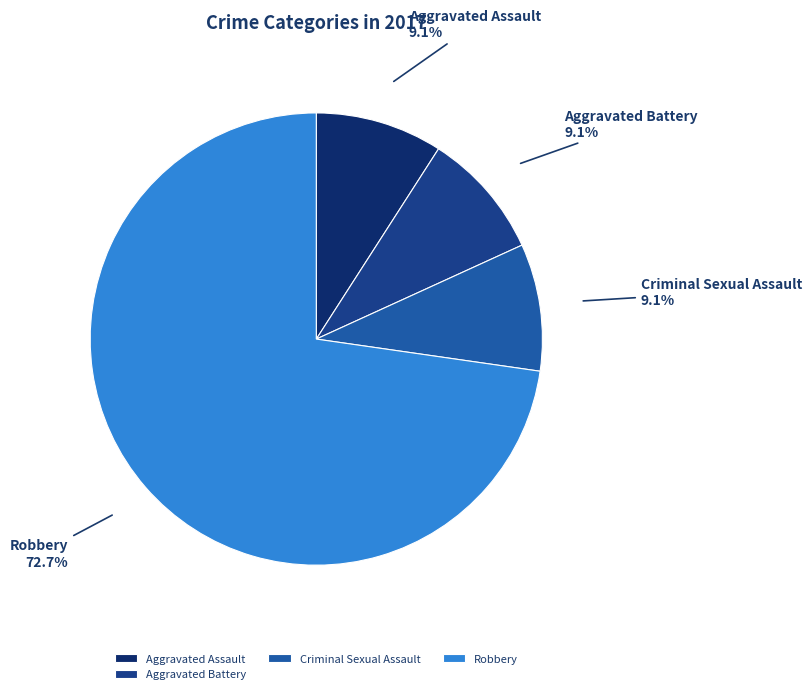

Which category has the biggest portion of the pie?

Robbery